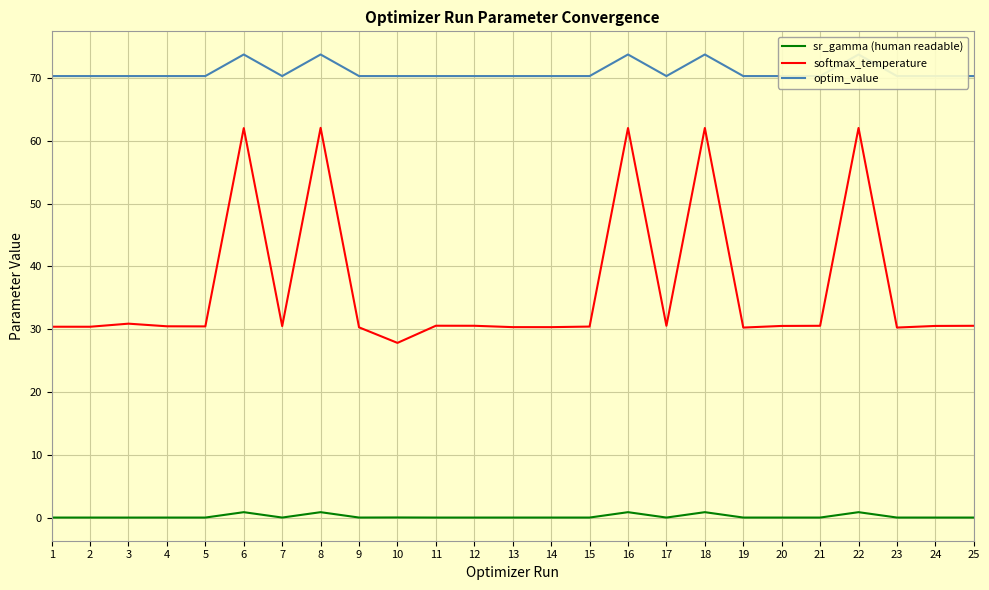

Which series has the largest total across all categories?

optim_value